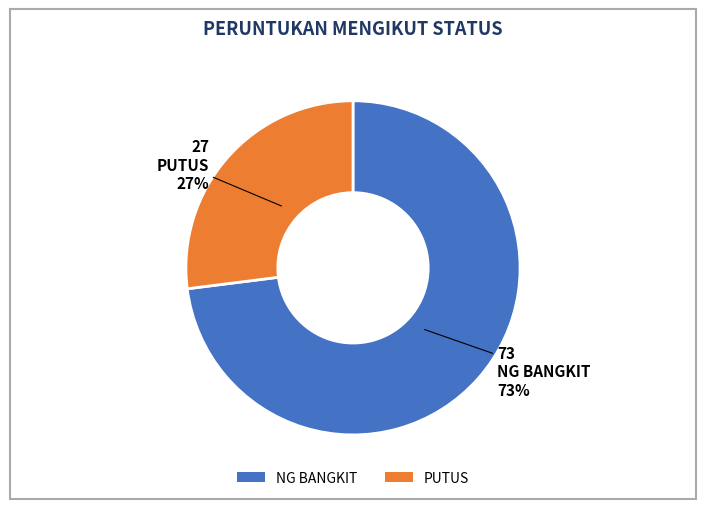

Does any single category account for the majority?

Yes